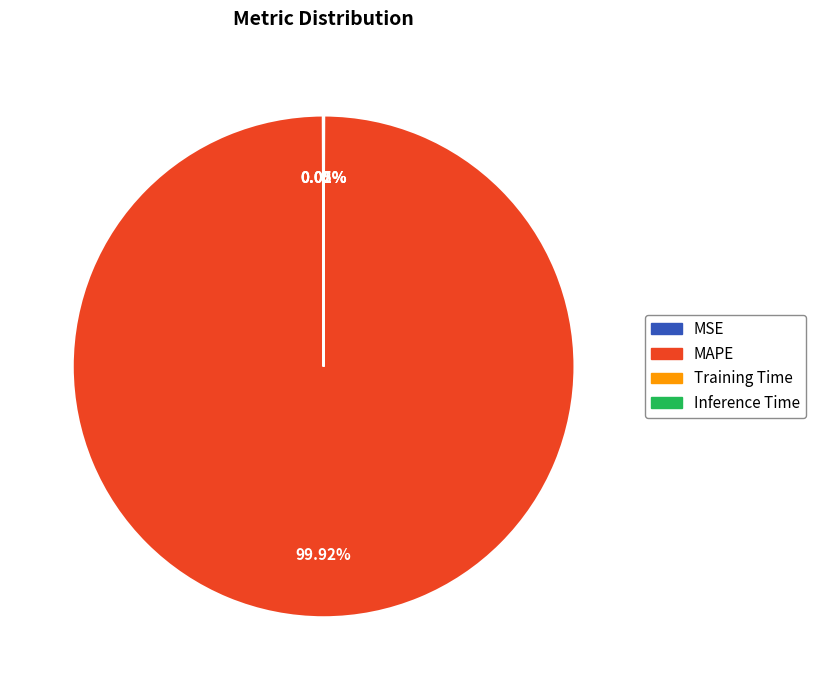

Does MAPE account for over 50% of the chart?

Yes